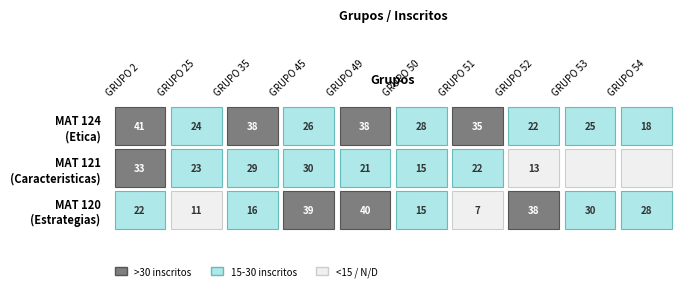

How many data points does each series have?

10